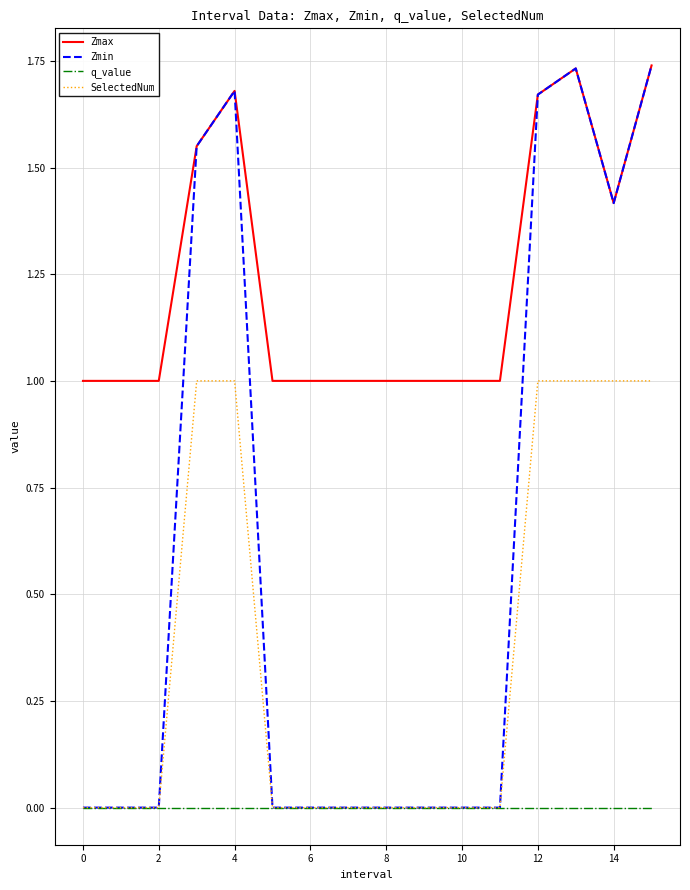

Which series has the largest total across all categories?

Zmax